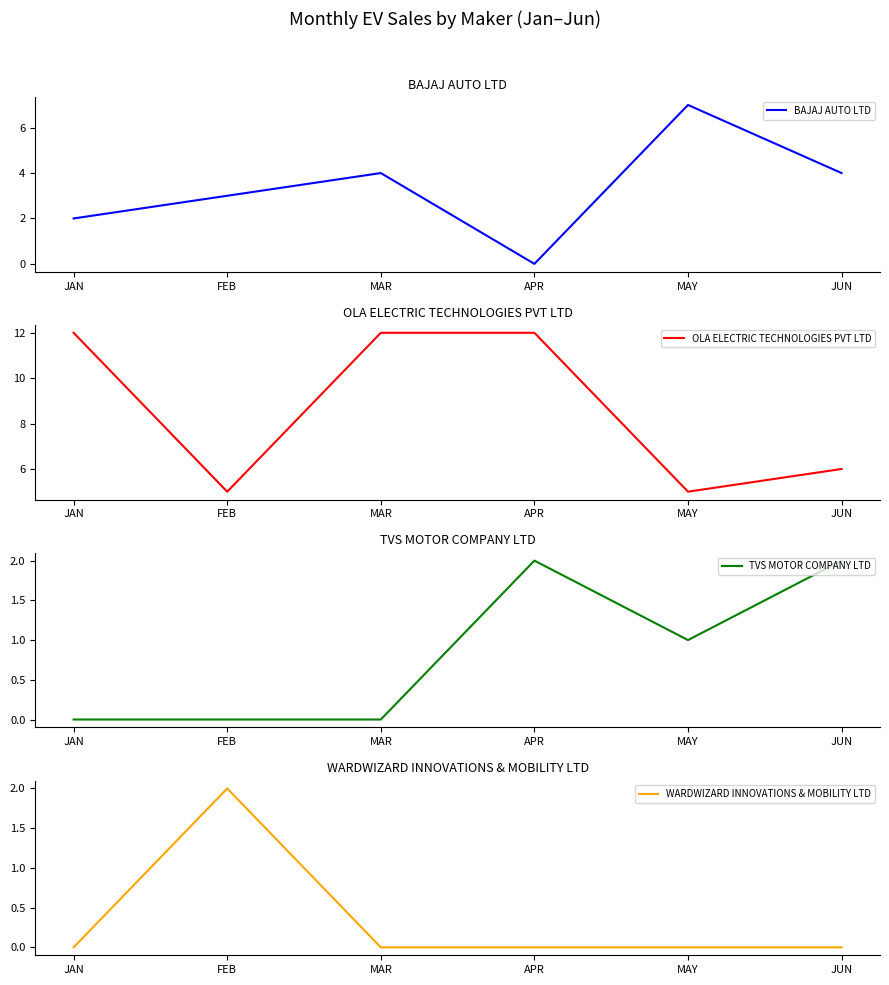

What is the difference between the second highest and minimum values in the TVS MOTOR COMPANY LTD series?

2